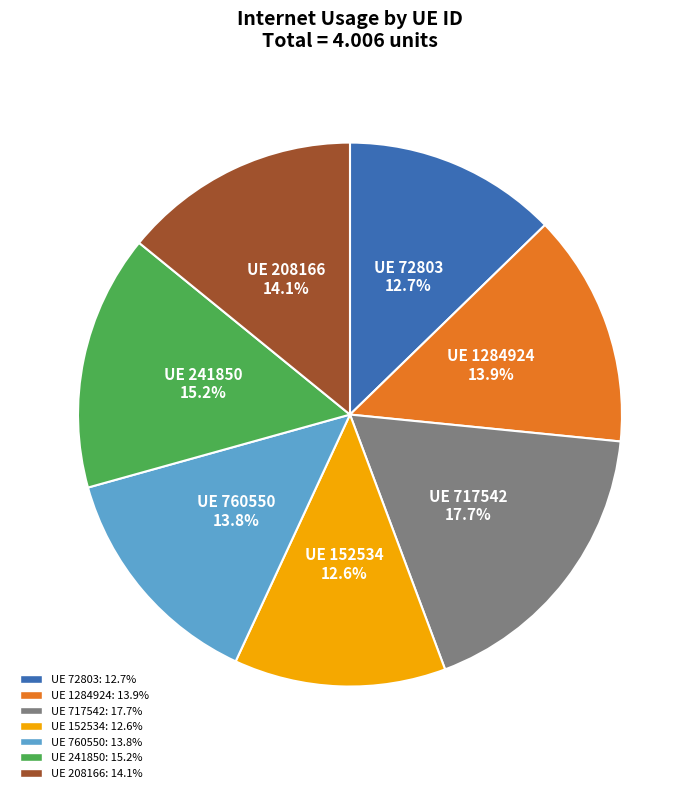

How many slices are in this pie chart?

7